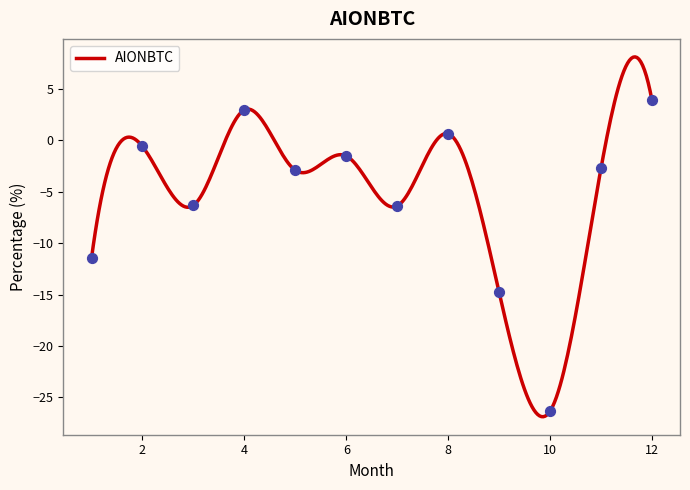

What is the change in value from 4 to 6?

-4.5